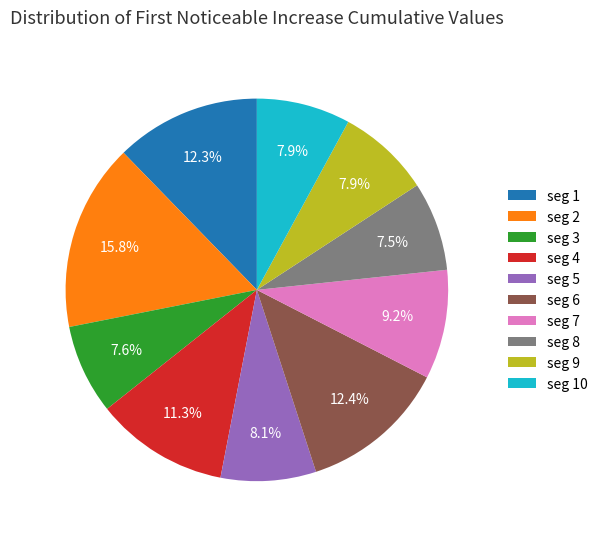

What percentage is NOT represented by seg 8?

92.5%